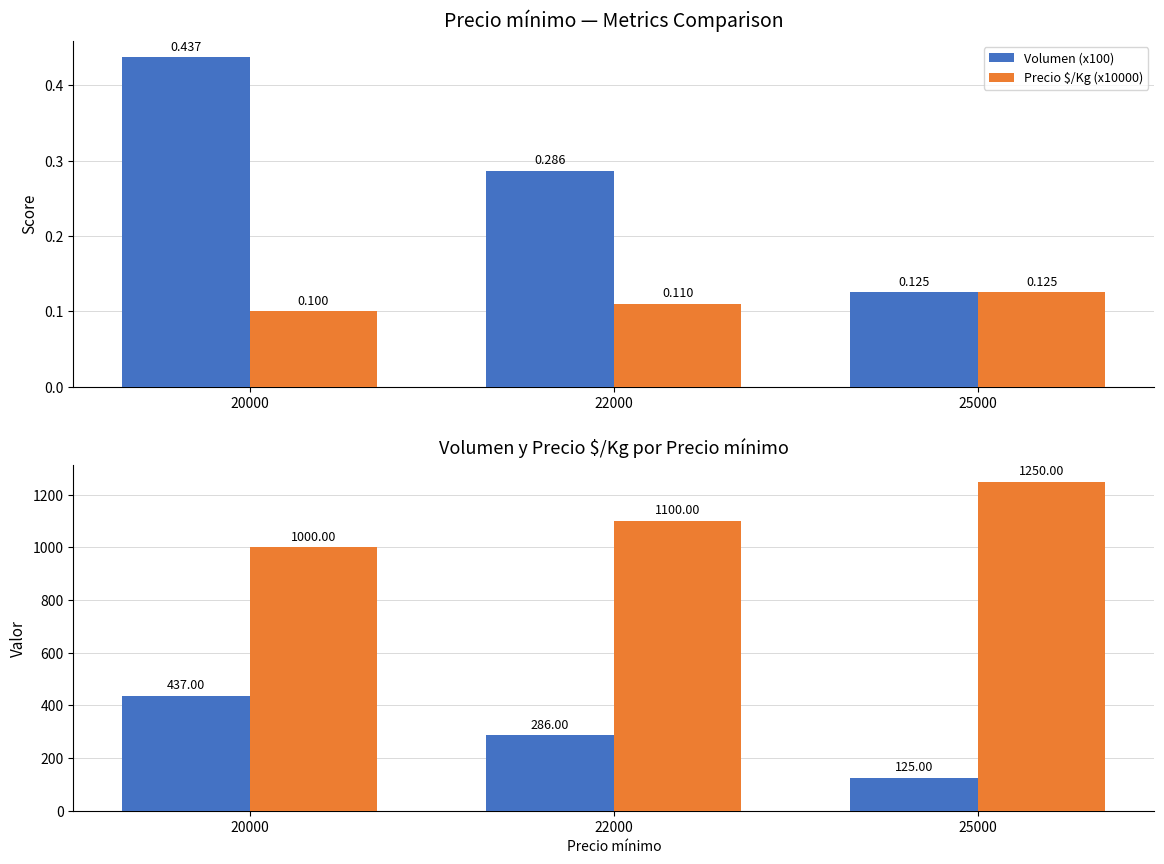

What is the sum of all Volumen (x100) values?

0.8